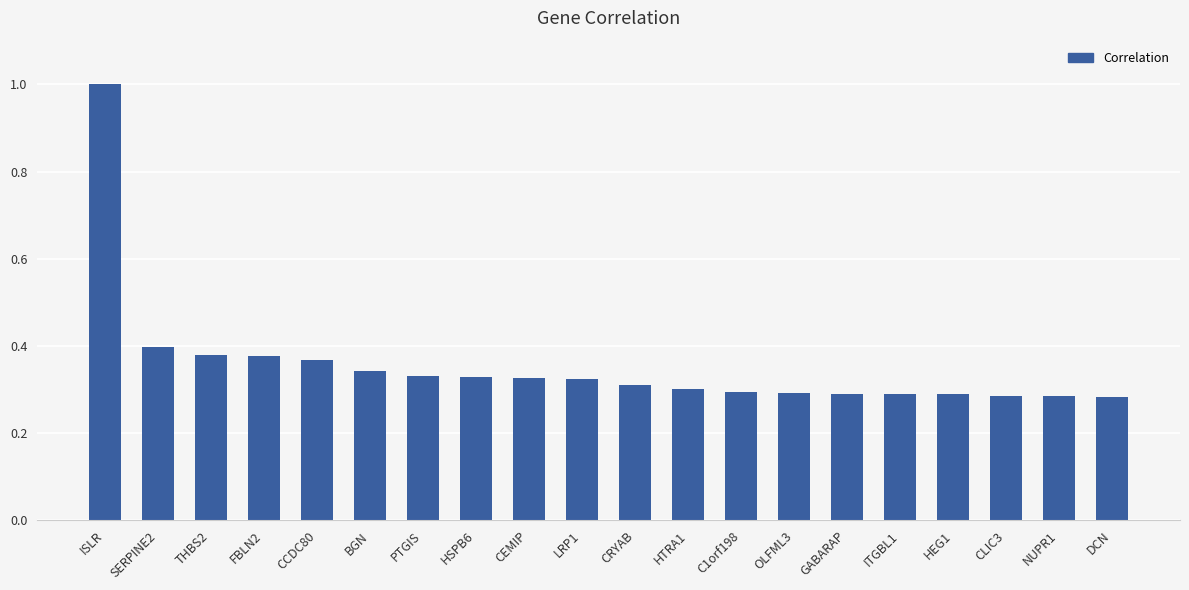

What is the label of the 5th bar from the left?

CCDC80